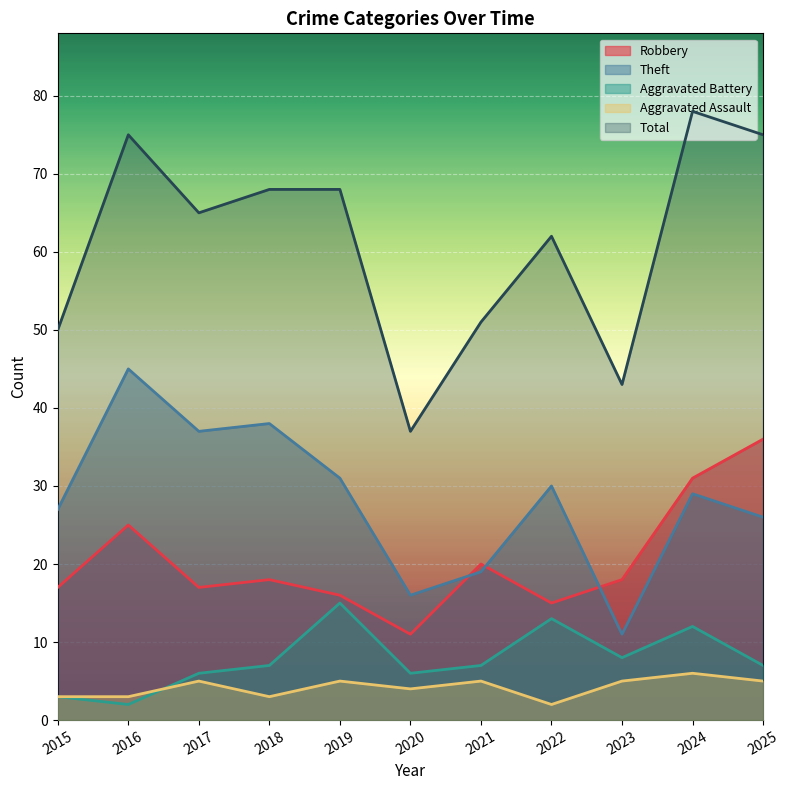

Rank the categories by Aggravated Battery value from lowest to highest.

2016, 2015, 2017, 2020, 2018, 2021, 2025, 2023, 2024, 2022, 2019